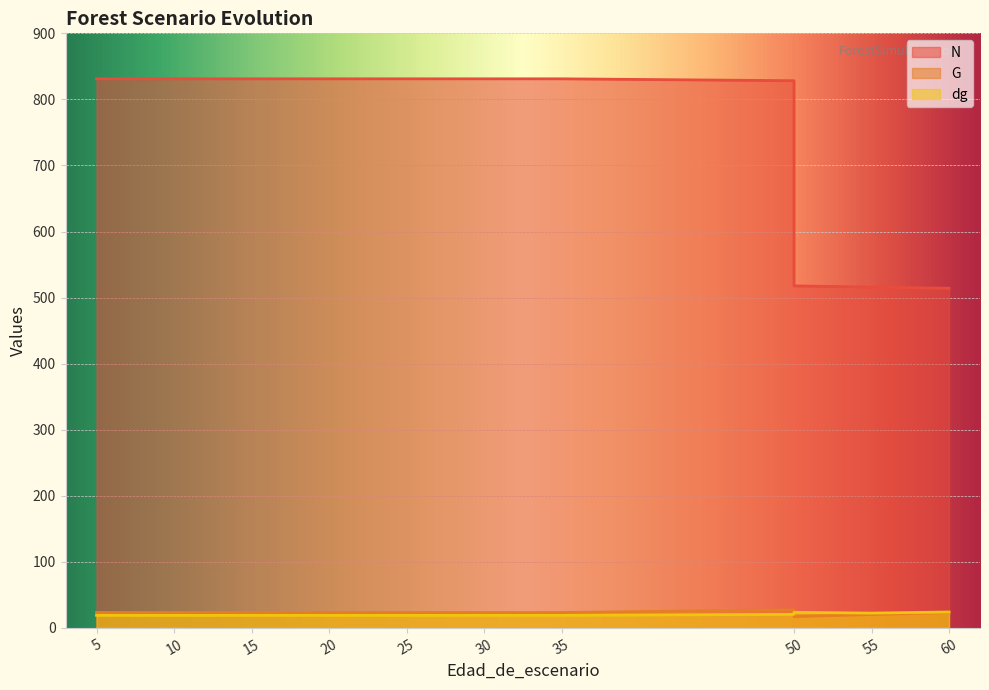

True or false: N has a value of 312.0 at 50.

False